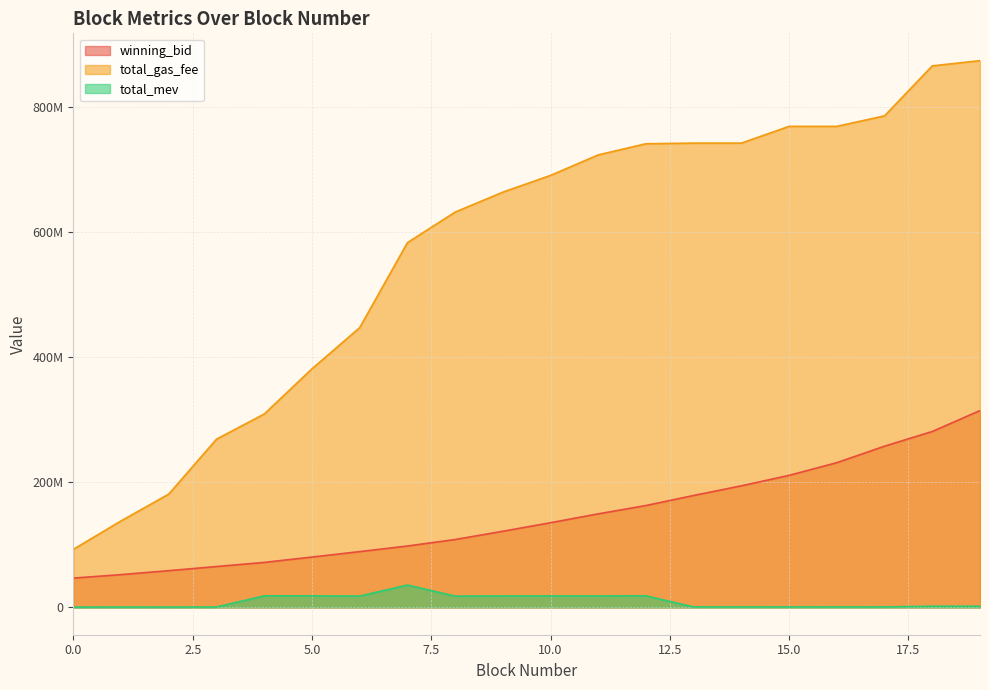

Rank the series by their average value, from highest to lowest.

total_gas_fee, winning_bid, total_mev